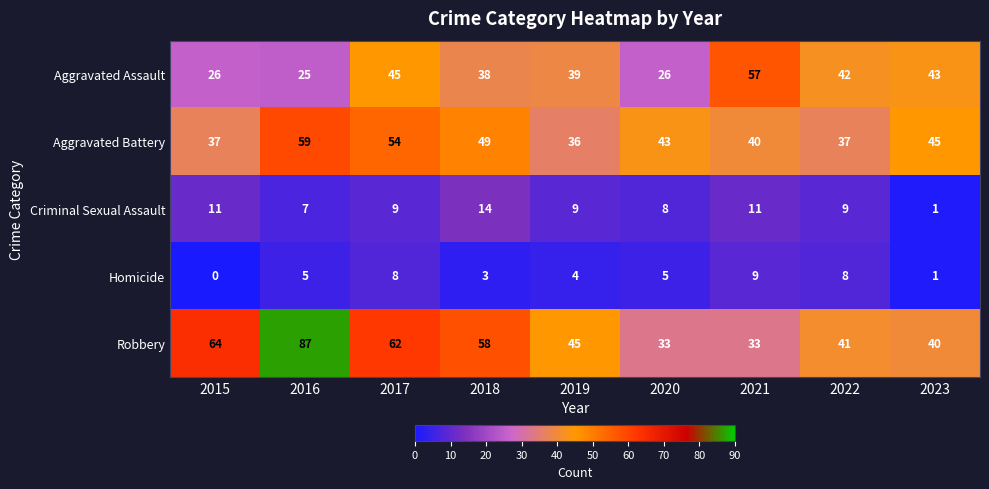

Count the number of categories in the chart.

9